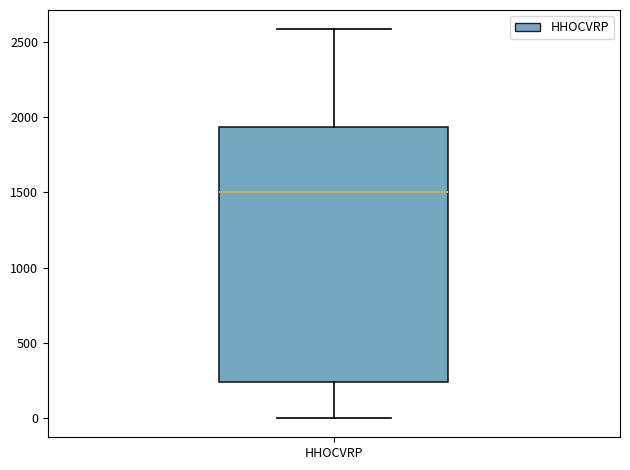

Read this box plot against the y-axis: the position of the median line, the range covered by the box, and the ends of both whiskers. The values are not printed on the chart, so give them approximately, as read against the axis.

median 1500, box 250 to 1950, whiskers 0 to 2600